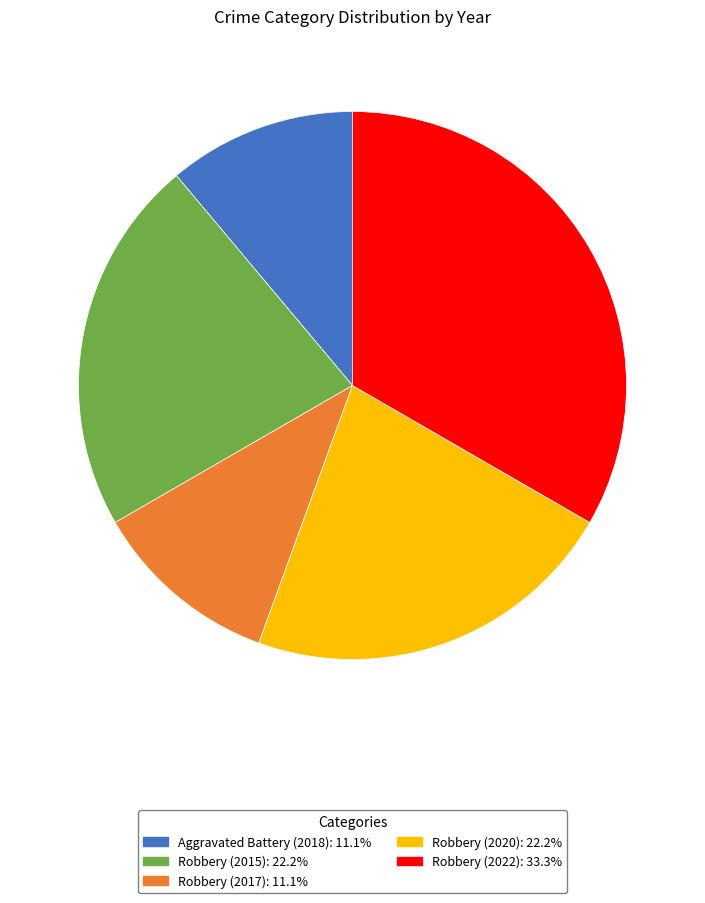

Do Robbery (2022) and Aggravated Battery (2018) together represent more than half of the pie?

No